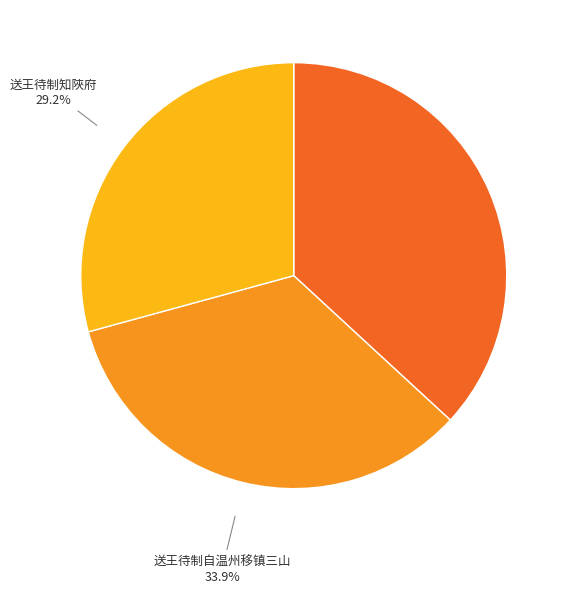

To the nearest percent, what is the difference between the largest and smallest slice percentages?

8%